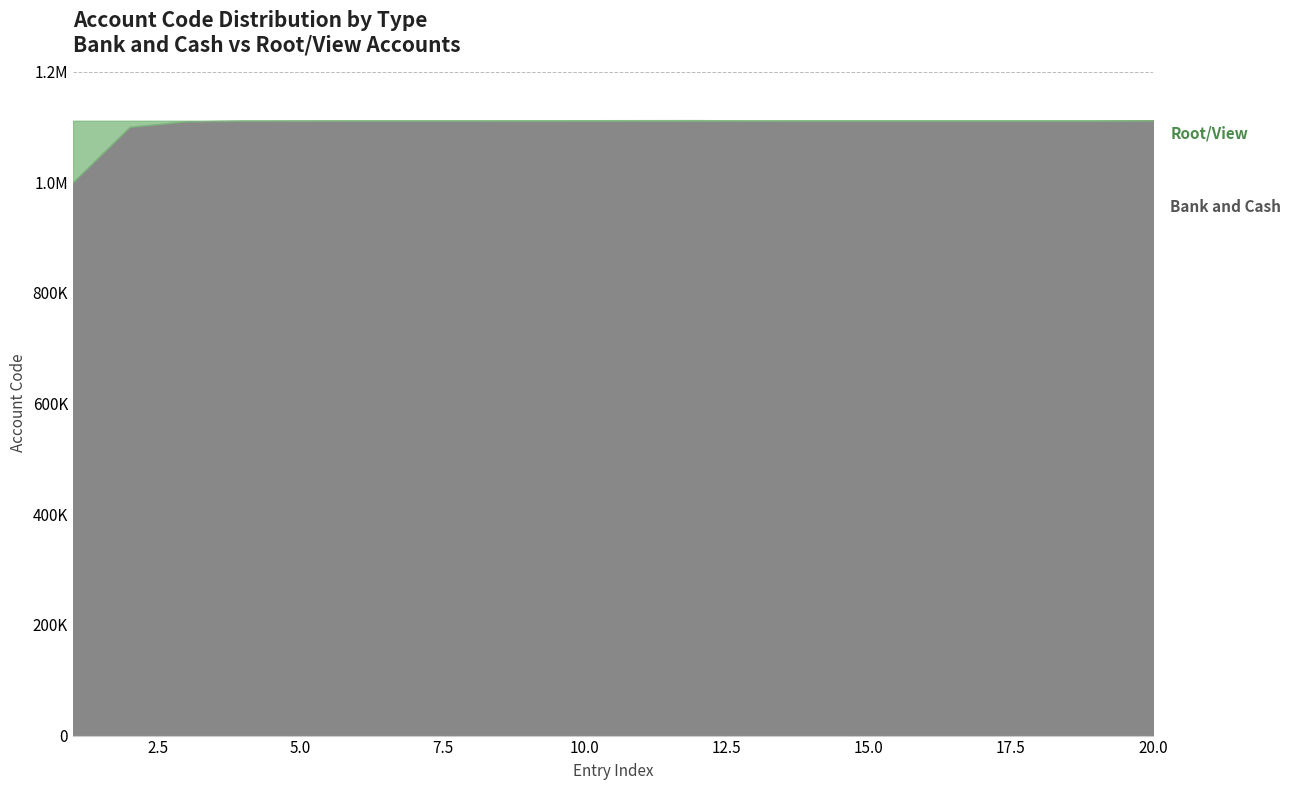

What is the difference between the Root/View values at 6 and 18?

75